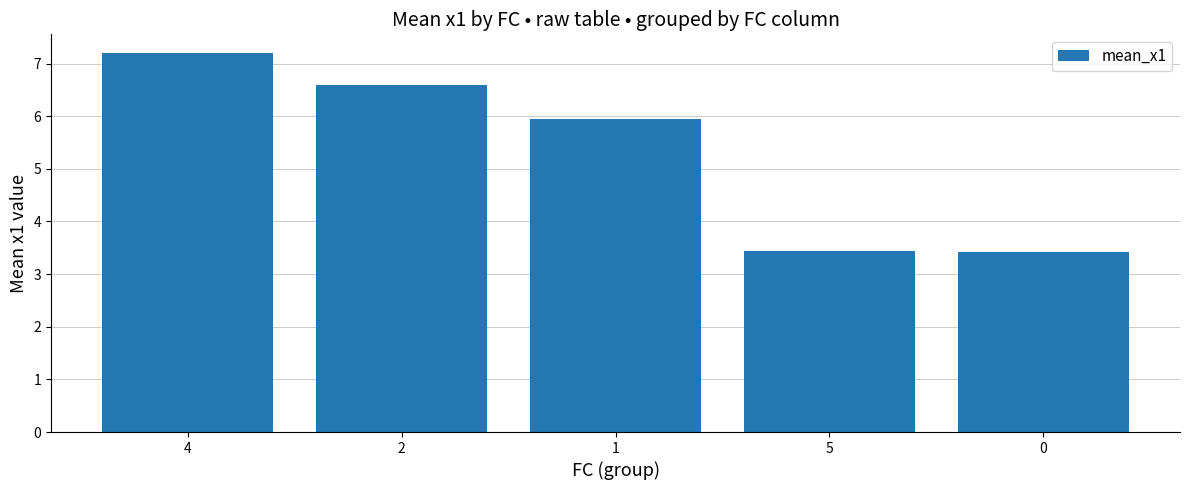

Is it true that the value at 5 is 1.2?

False